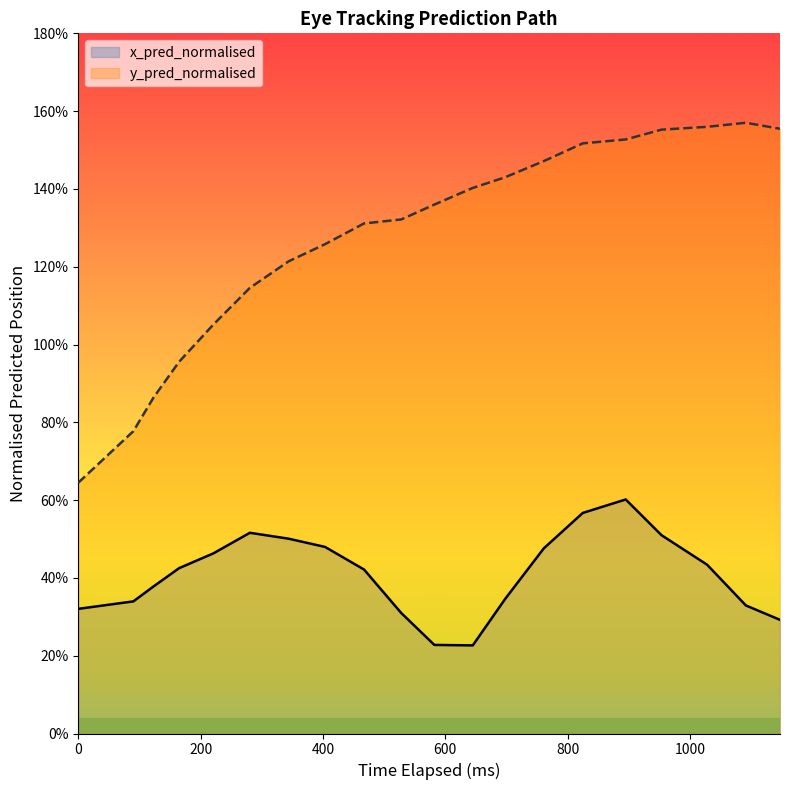

At how many categories does at least one series exceed 1?

16